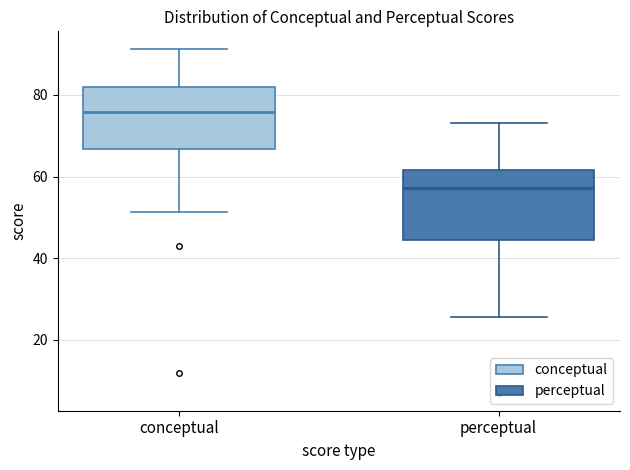

Which box has the highest median line?

conceptual